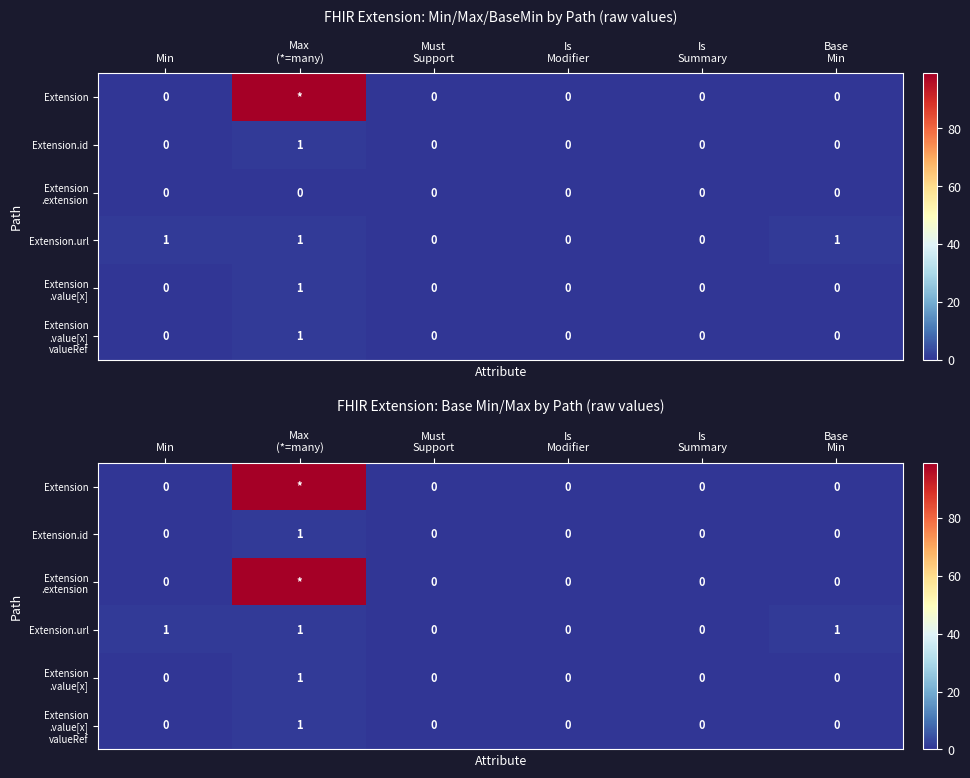

What is the maximum value for Extension.id?

1